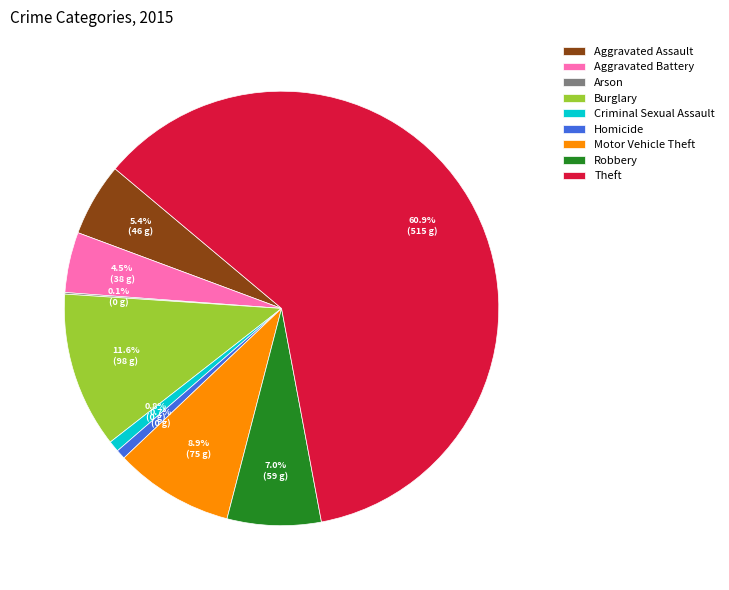

Approximately how many times larger is the value at Burglary compared to Motor Vehicle Theft?

1.3